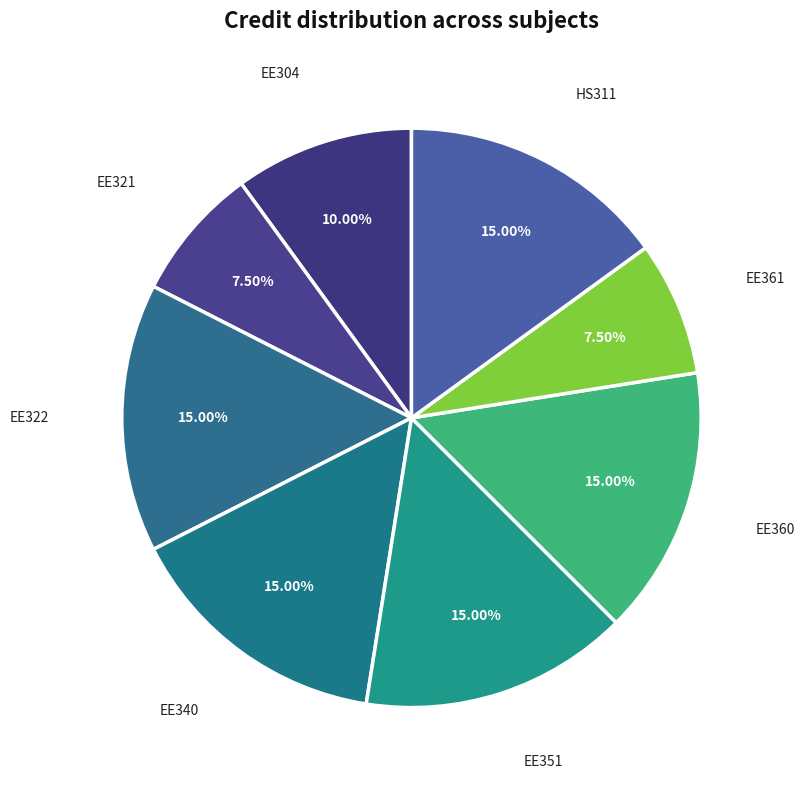

Rank the categories by value from highest to lowest.

EE322, EE340, EE351, EE360, HS311, EE304, EE321, EE361